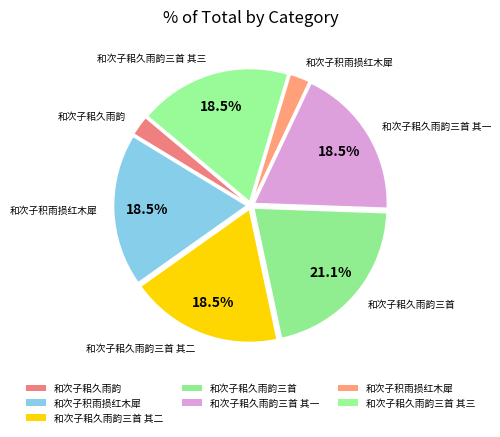

Is there a majority slice in this chart?

No